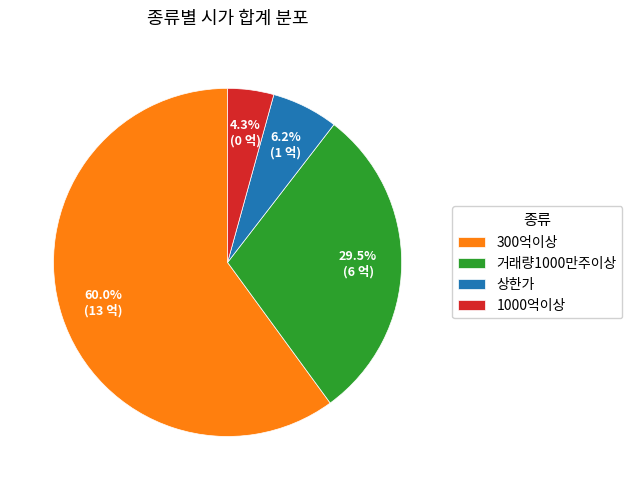

What is the largest slice in the pie chart?

300억이상